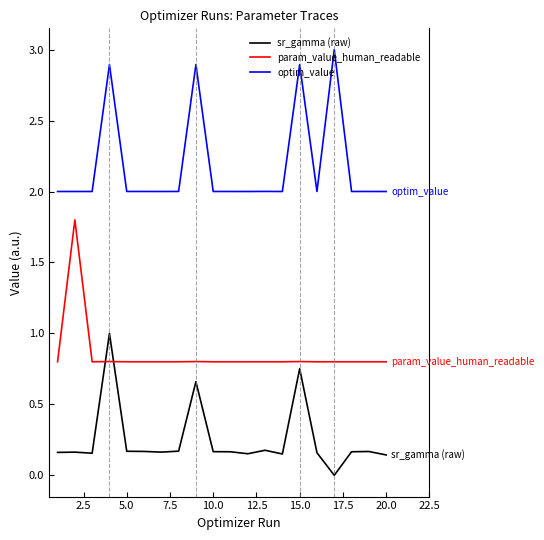

In param_value_human_readable, how many points are higher than both neighbors (excluding endpoints)?

6